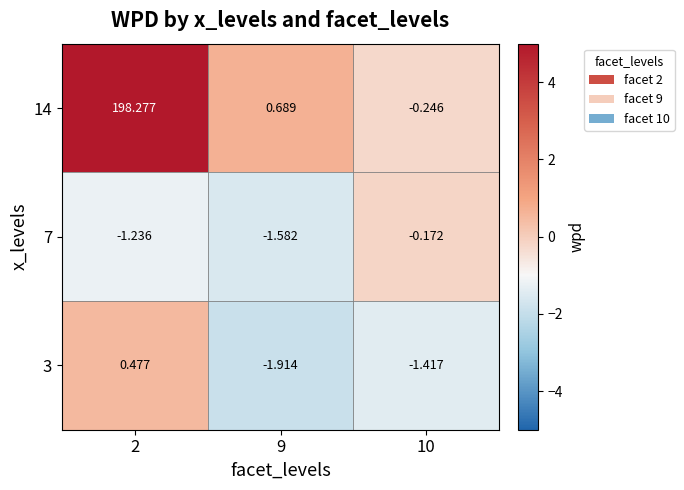

Count the number of data series in this chart.

3